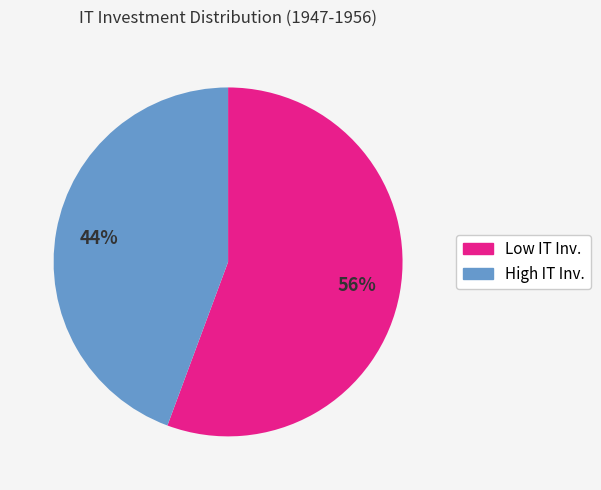

Does any single category account for the majority?

Yes